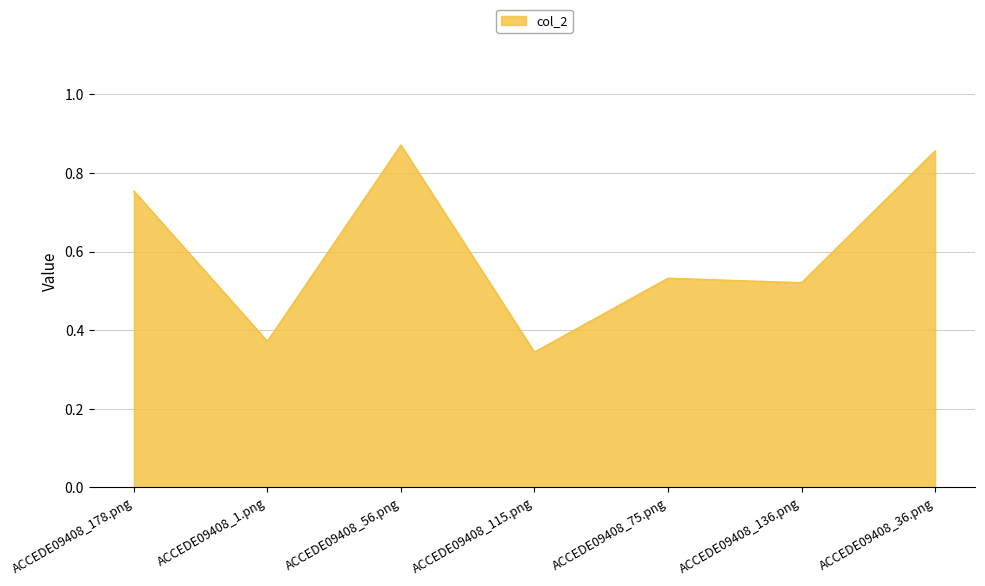

What is the sum of all values?

4.3